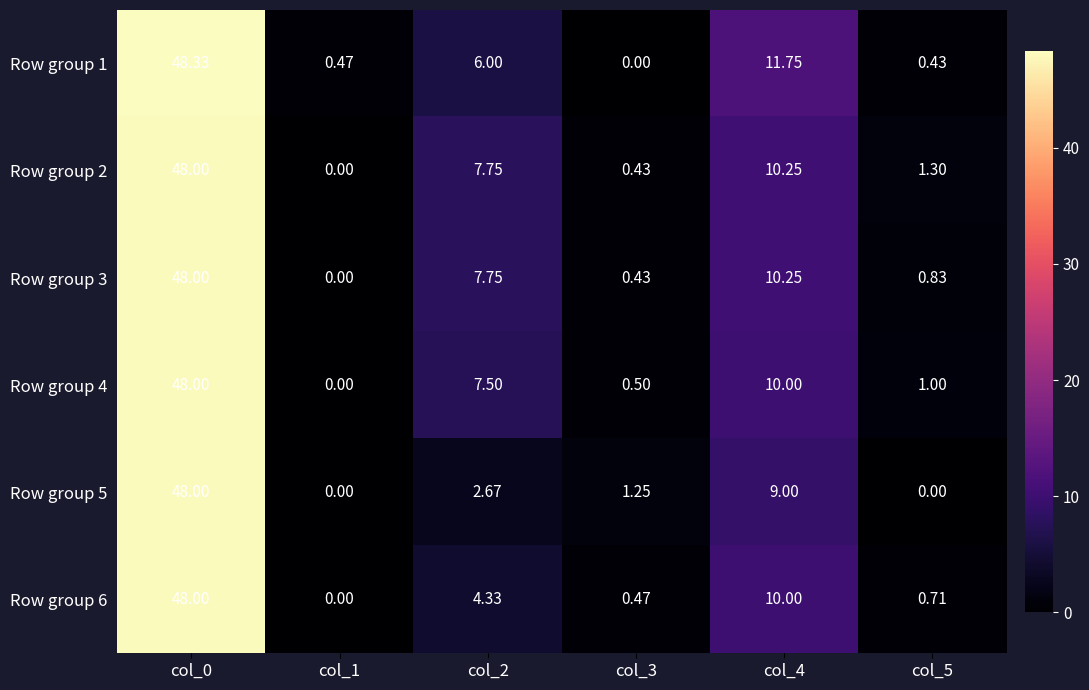

Is the value of Row group 2 at col_3 greater than the value of Row group 3 at col_1?

Yes